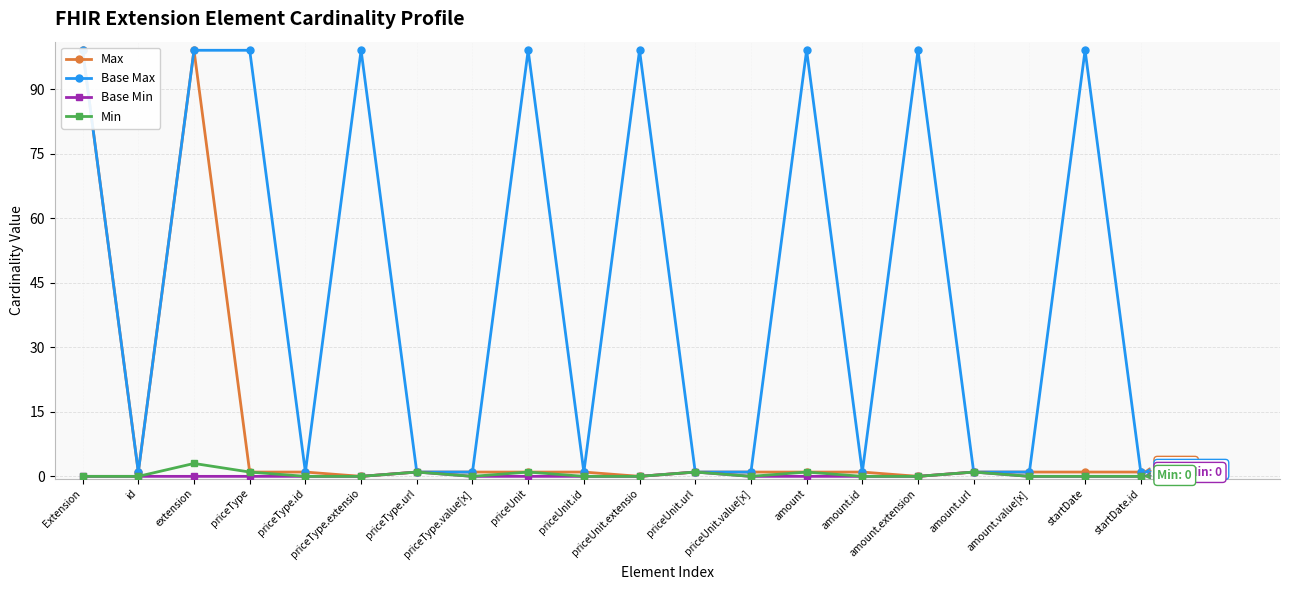

What is the total value across all series at priceUnit.id?

2